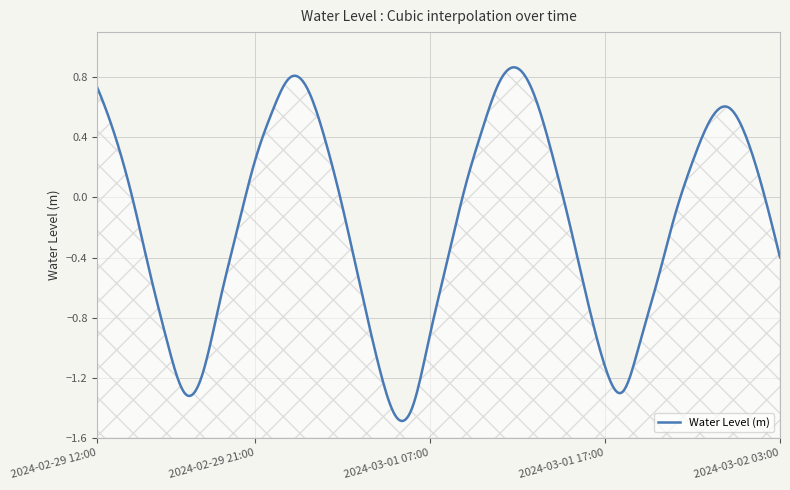

Reading right to left, extract all data points from this chart.

2024-03-02 03:00=-0.4	2024-03-02 02:00=0.1	2024-03-02 01:00=0.4	2024-03-02 00:00=0.6	2024-03-01 23:00=0.5	2024-03-01 22:00=0.2	2024-03-01 21:00=-0.1	2024-03-01 20:00=-0.6	2024-03-01 19:00=-1.0	2024-03-01 18:00=-1.3	2024-03-01 17:00=-1.1	2024-03-01 16:00=-0.7	2024-03-01 15:00=-0.2	2024-03-01 14:00=0.3	2024-03-01 13:00=0.7	2024-03-01 12:00=0.9	2024-03-01 11:00=0.8	2024-03-01 10:00=0.5	2024-03-01 09:00=0.1	2024-03-01 08:00=-0.4	2024-03-01 07:00=-0.9	2024-03-01 06:00=-1.4	2024-03-01 05:00=-1.4	2024-03-01 04:00=-1.1	2024-03-01 03:00=-0.6	2024-03-01 02:00=-0.1	2024-03-01 01:00=0.4	2024-03-01 00:00=0.7	2024-02-29 23:00=0.8	2024-02-29 22:00=0.6	2024-02-29 21:00=0.2	2024-02-29 20:00=-0.2	2024-02-29 19:00=-0.7	2024-02-29 18:00=-1.2	2024-02-29 17:00=-1.3	2024-02-29 16:00=-1.0	2024-02-29 15:00=-0.5	2024-02-29 14:00=-0.0	2024-02-29 13:00=0.4	2024-02-29 12:00=0.7